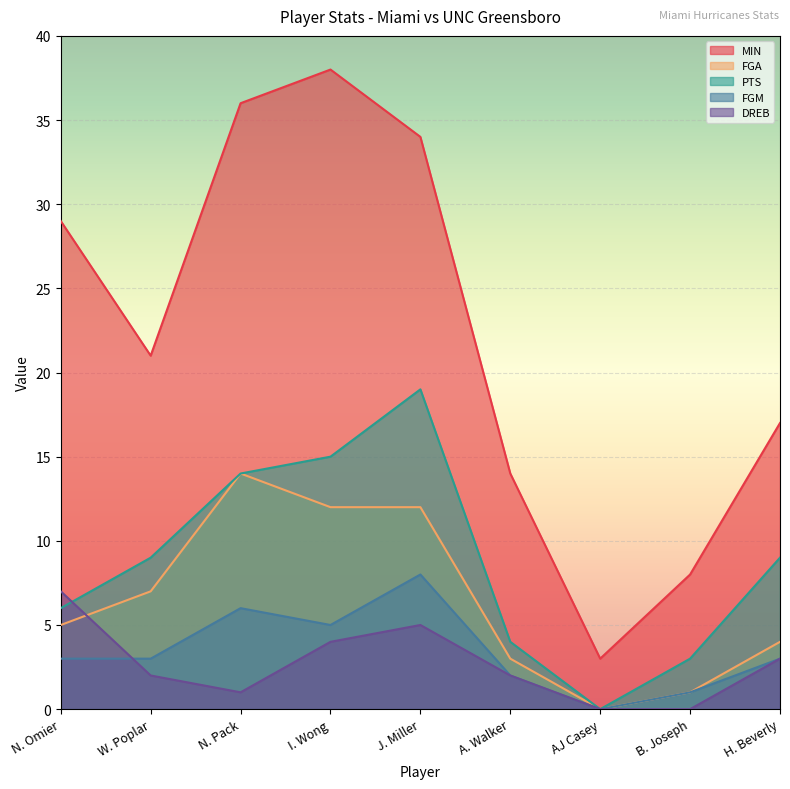

True or false: MIN has more than 2 interior local peaks.

False